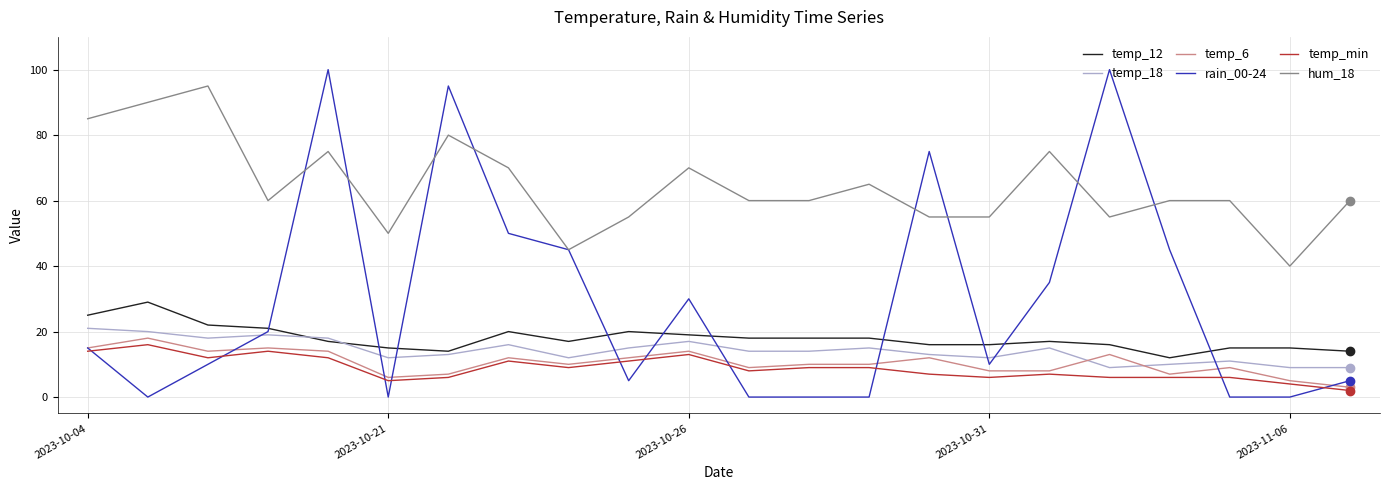

True or false: temp_min and hum_18 cross at least once.

False